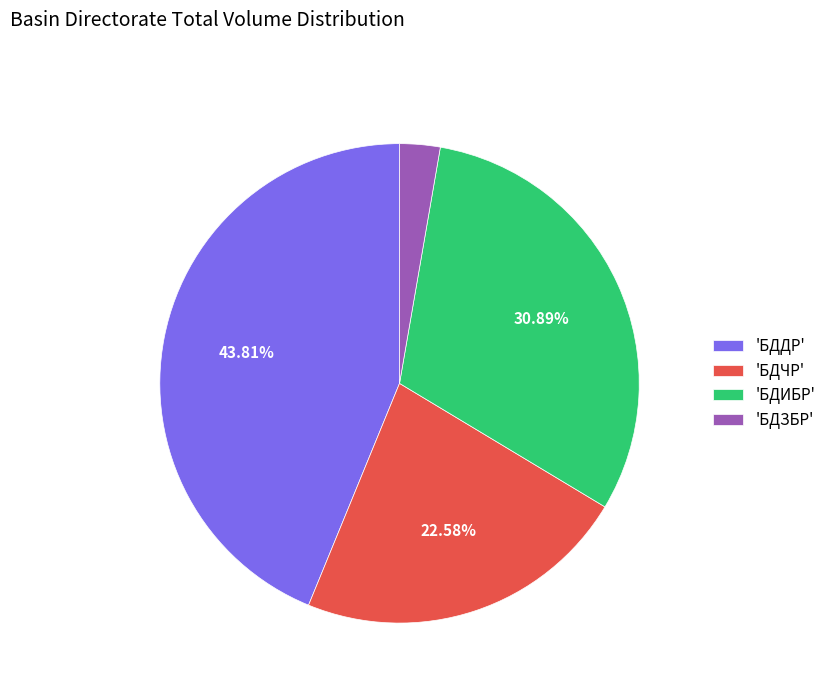

Is there a majority slice in this chart?

No